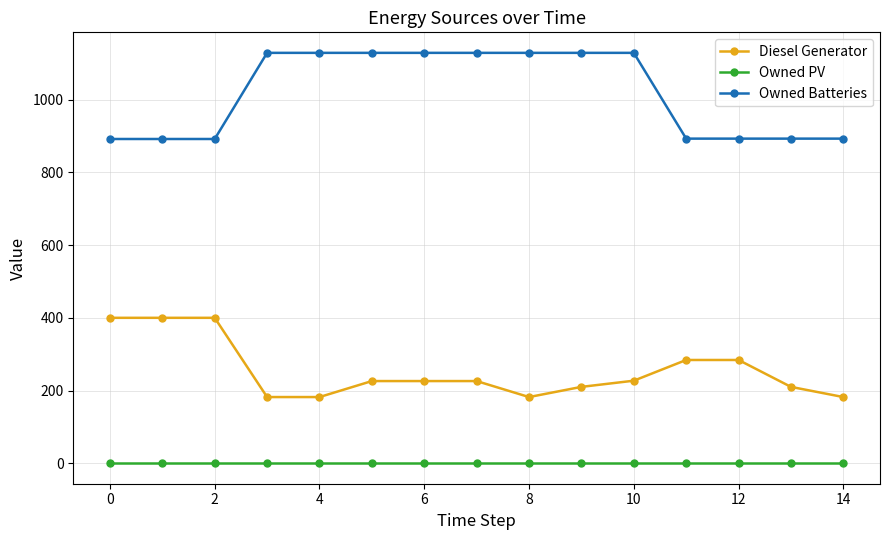

Which series has the largest total across all categories?

Owned Batteries